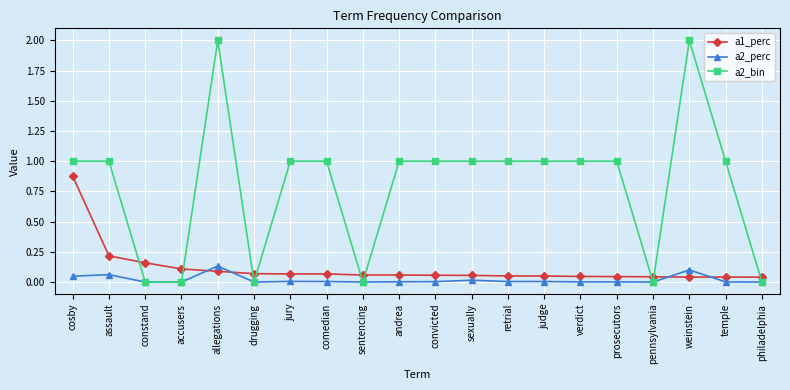

Which series has the largest range (max minus min)?

a2_bin